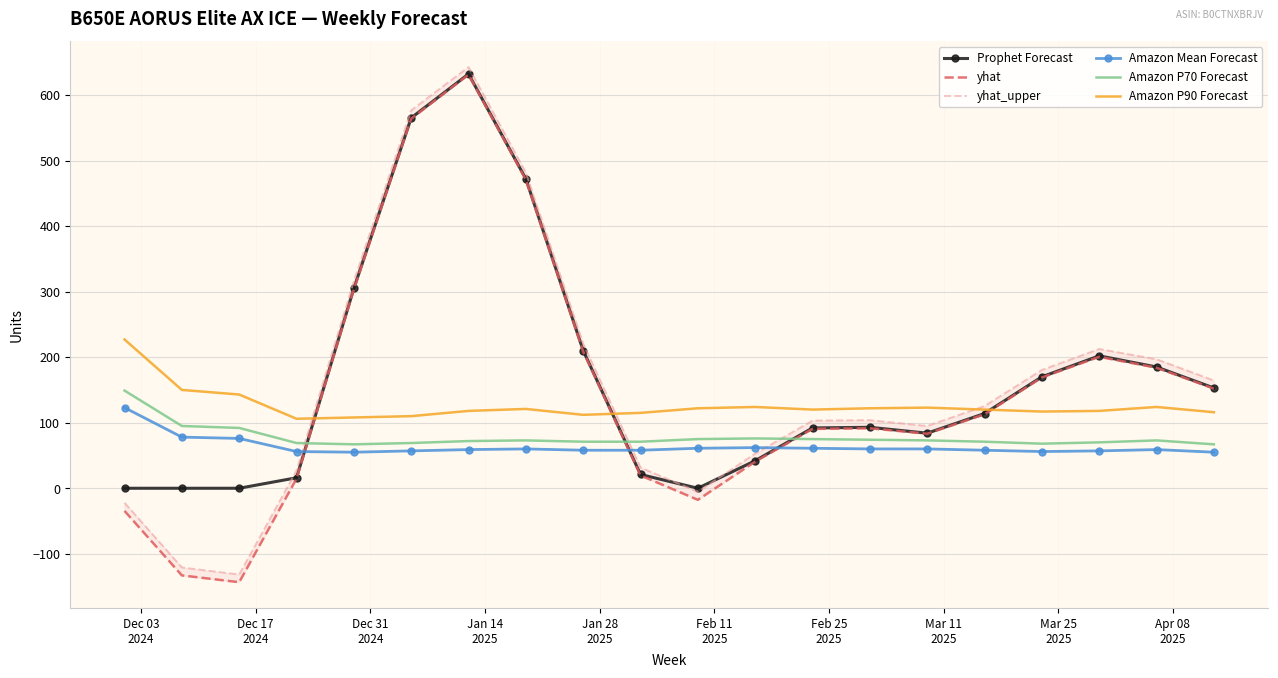

True or false: Amazon P70 Forecast and Prophet Forecast cross at least once.

True